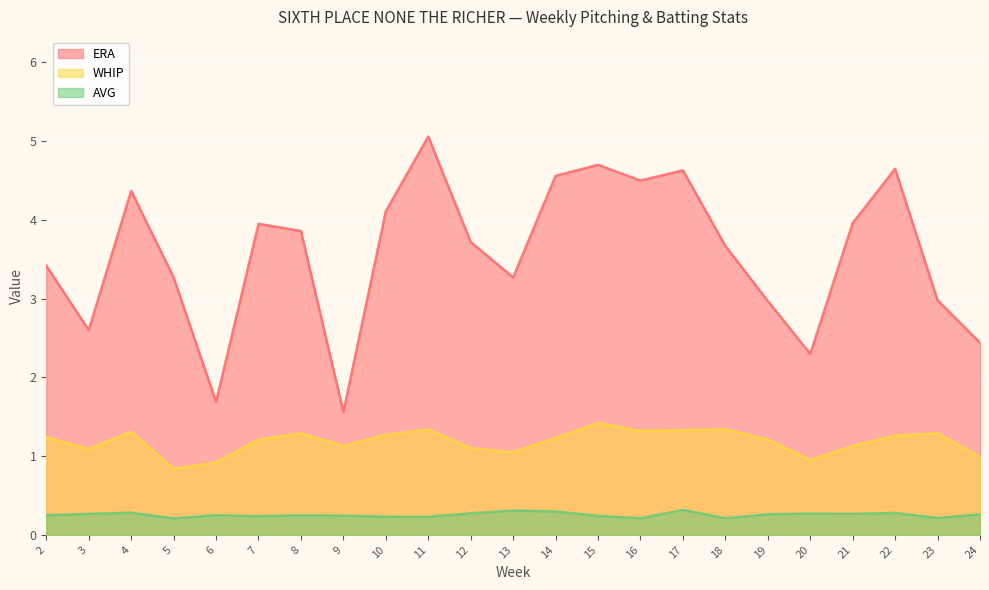

What is the average value of the AVG series?

0.3